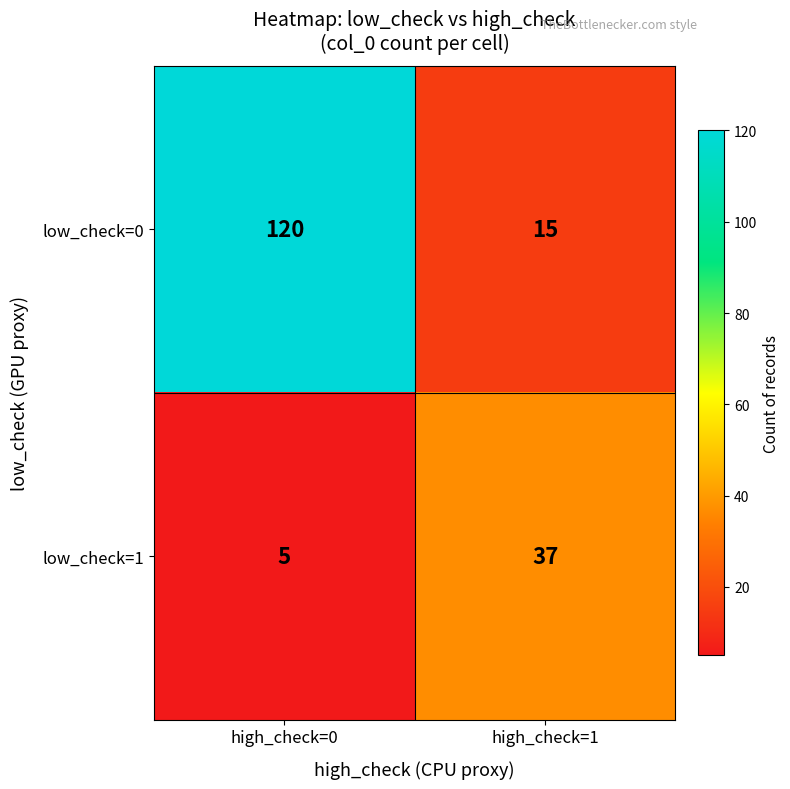

Which series has the largest range (max minus min)?

low_check=0